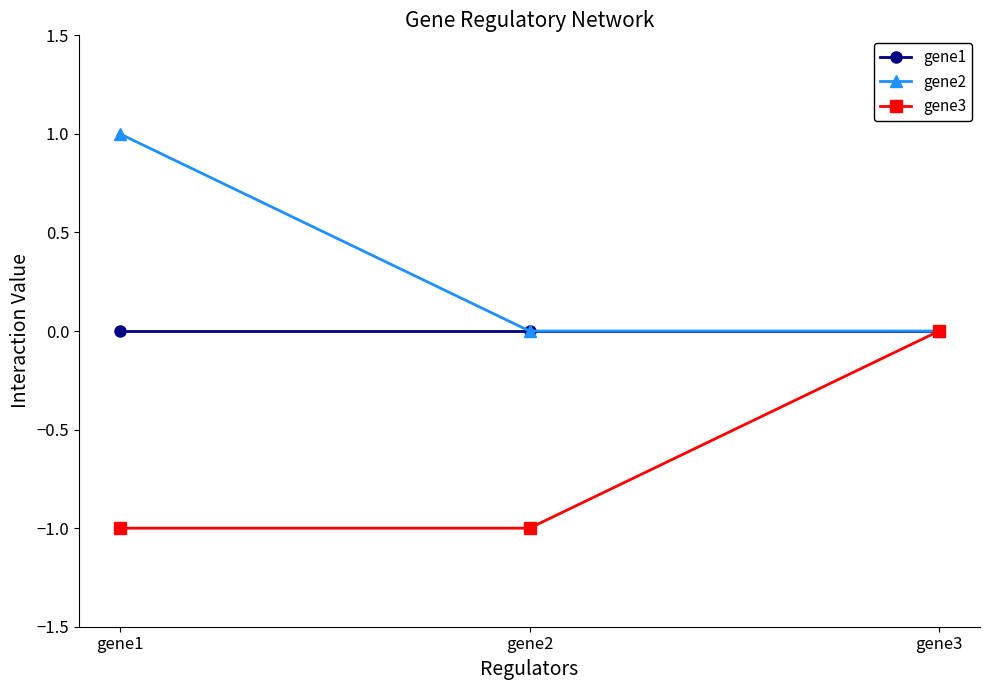

What is the value of the gene3 point at the 2nd from the left?

-1